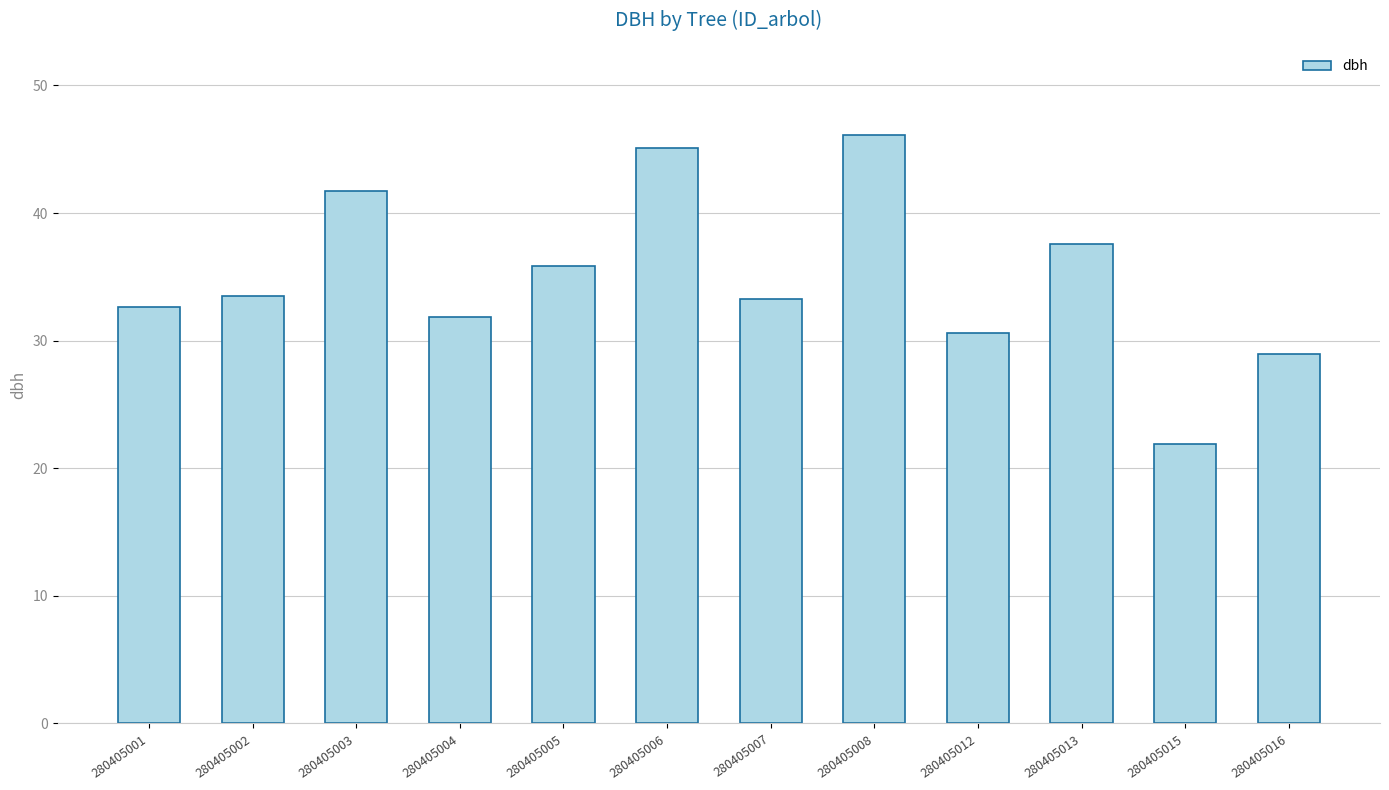

What is the difference between the values at 280405008 and 280405007?

12.9